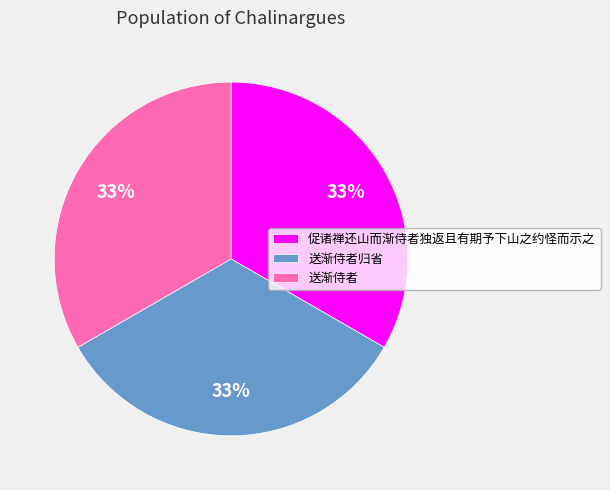

Does 促诸禅还山而渐侍者独返且有期予下山之约怪而示之 represent more than half of the total?

No